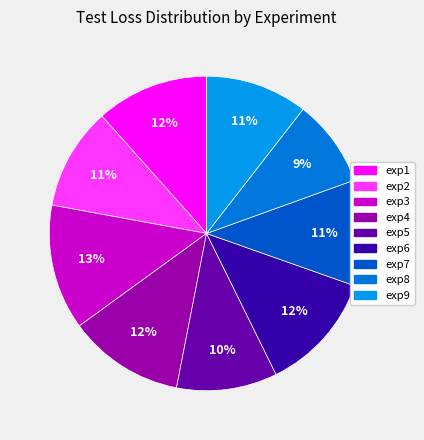

To the nearest percent, what is the combined percentage of exp7 and exp5?

21%